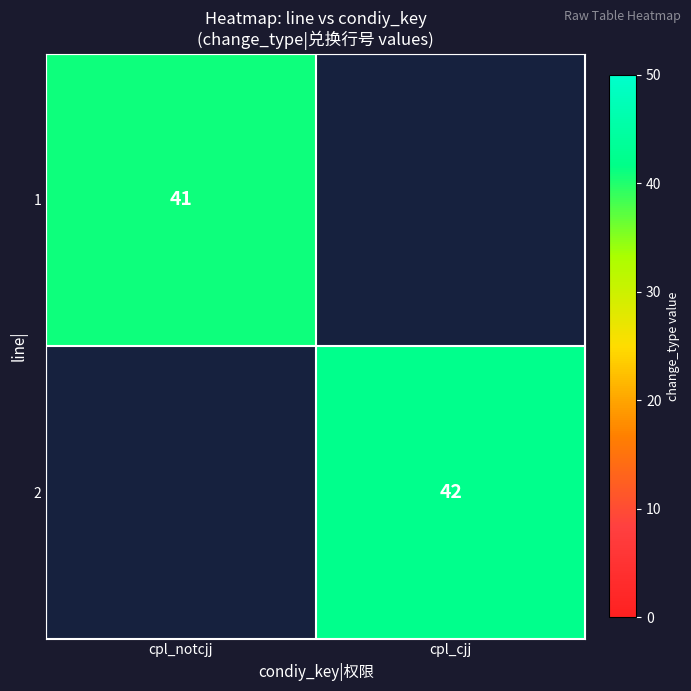

Is it true that 1 equals 56 at cpl_notcjj?

False